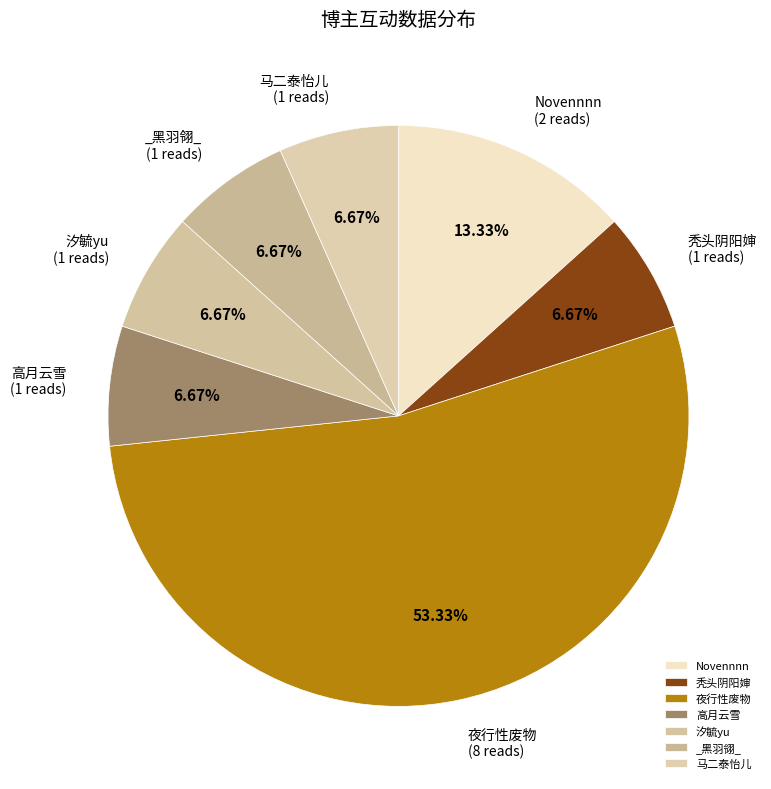

Do _黑羽翎_ and 秃头阴阳婶 together represent more than half of the pie?

No